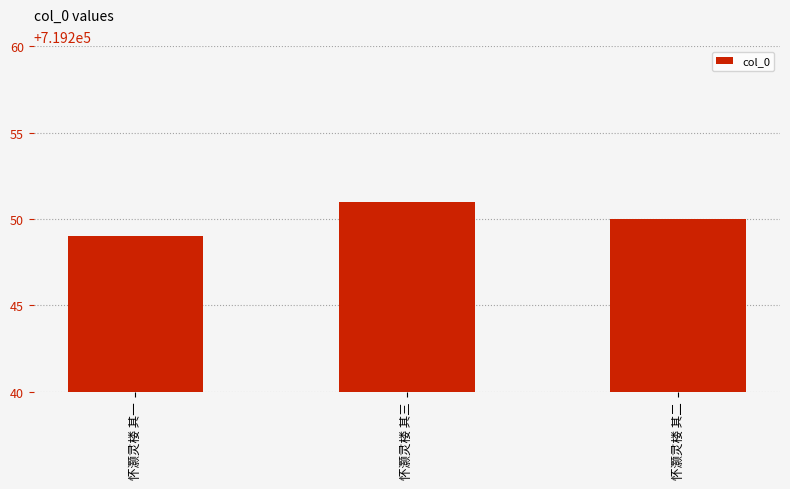

True or false: the data shows 287137 at 怀灏灵楼 其一.

False